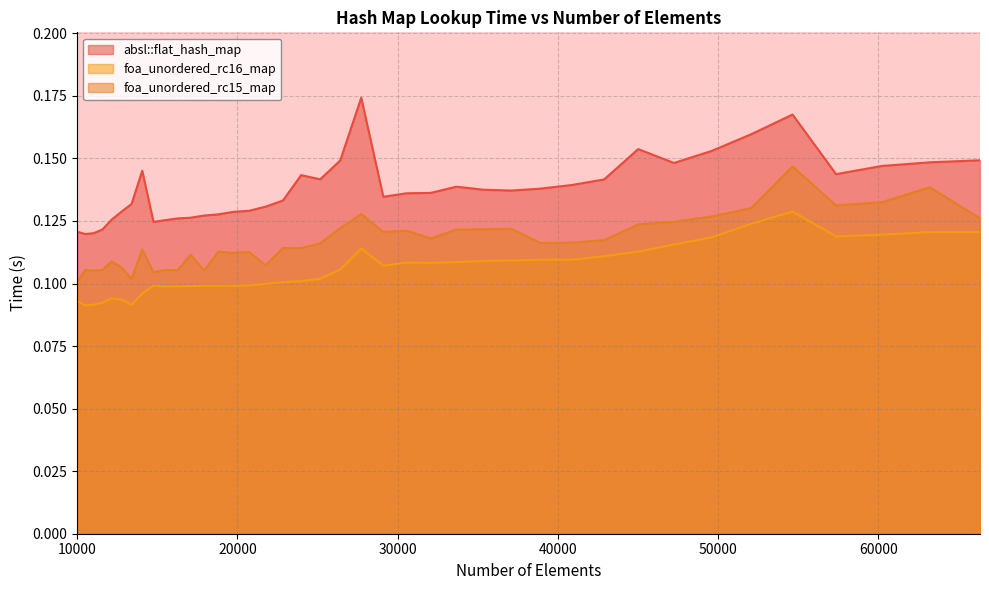

Where is the first local minimum for foa_unordered_rc16_map?

10500